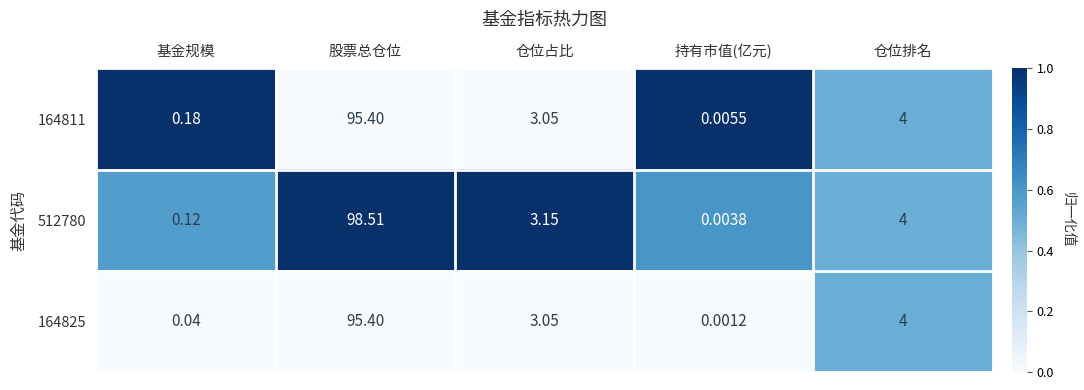

At which label is 164811 closest to 47?

仓位排名